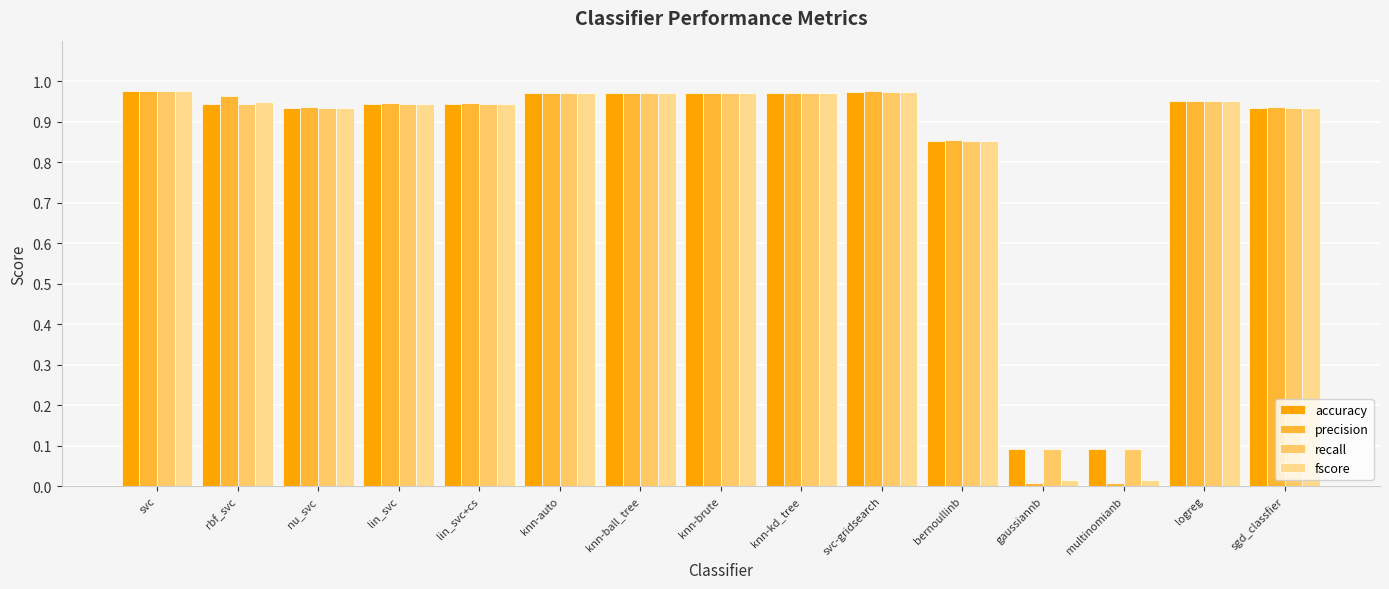

Which series has the largest range (max minus min)?

precision